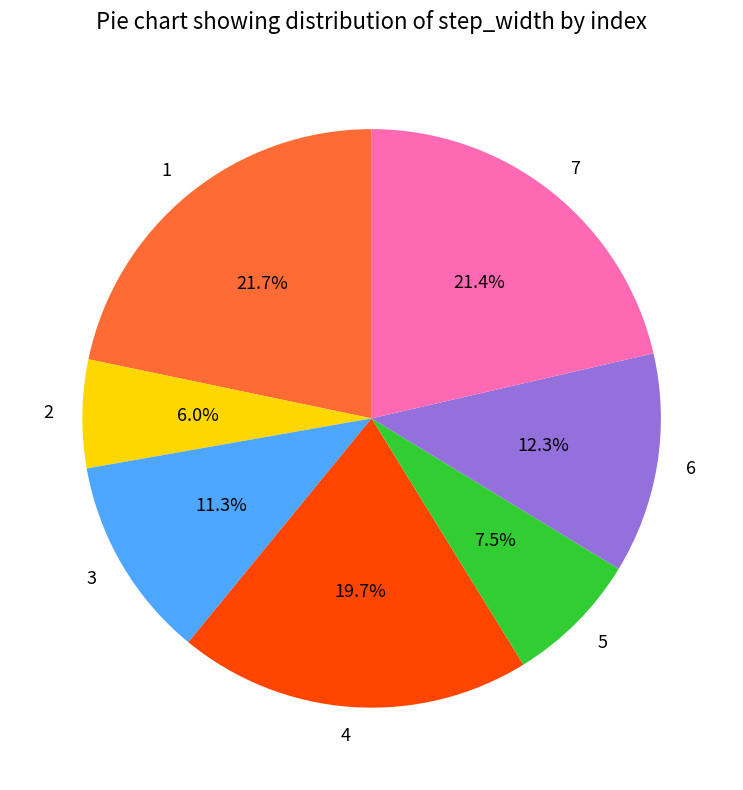

Which has a higher value, 7 or 3?

7